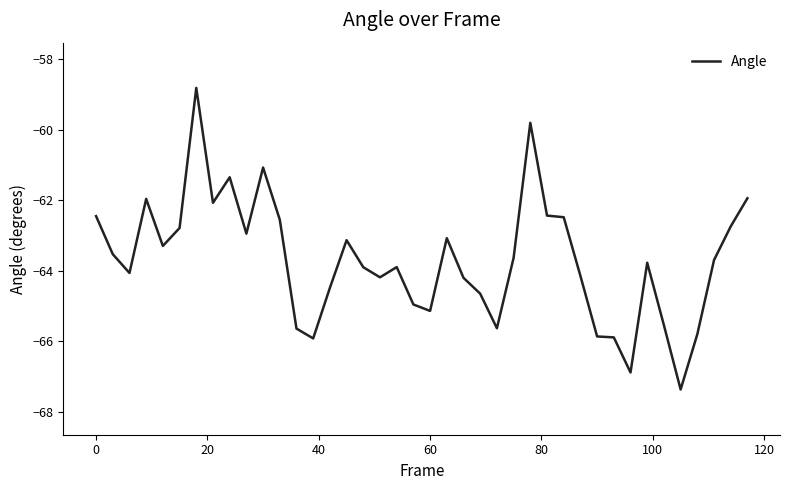

How many categories are shown in the chart?

40